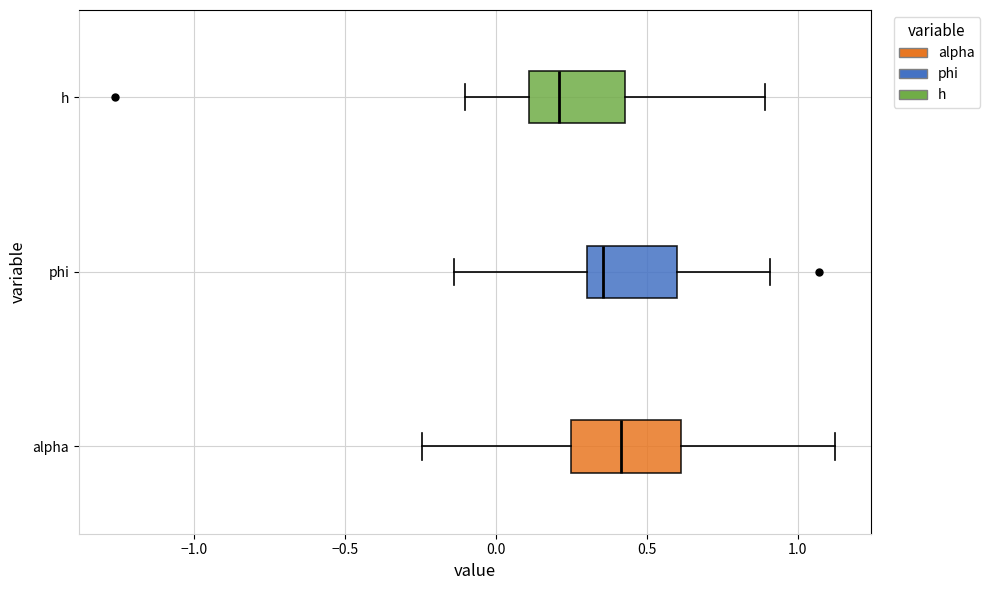

Reading bottom to top, read every box against the x-axis: the position of its median line, the range the box covers, and the ends of its whiskers. The values are not printed on the chart, so give them approximately, as read against the axis.

alpha: median 0.40, box 0.25 to 0.60, whiskers -0.25 to 1.10
phi: median 0.35, box 0.30 to 0.60, whiskers -0.15 to 0.90
h: median 0.20, box 0.10 to 0.45, whiskers -0.10 to 0.90